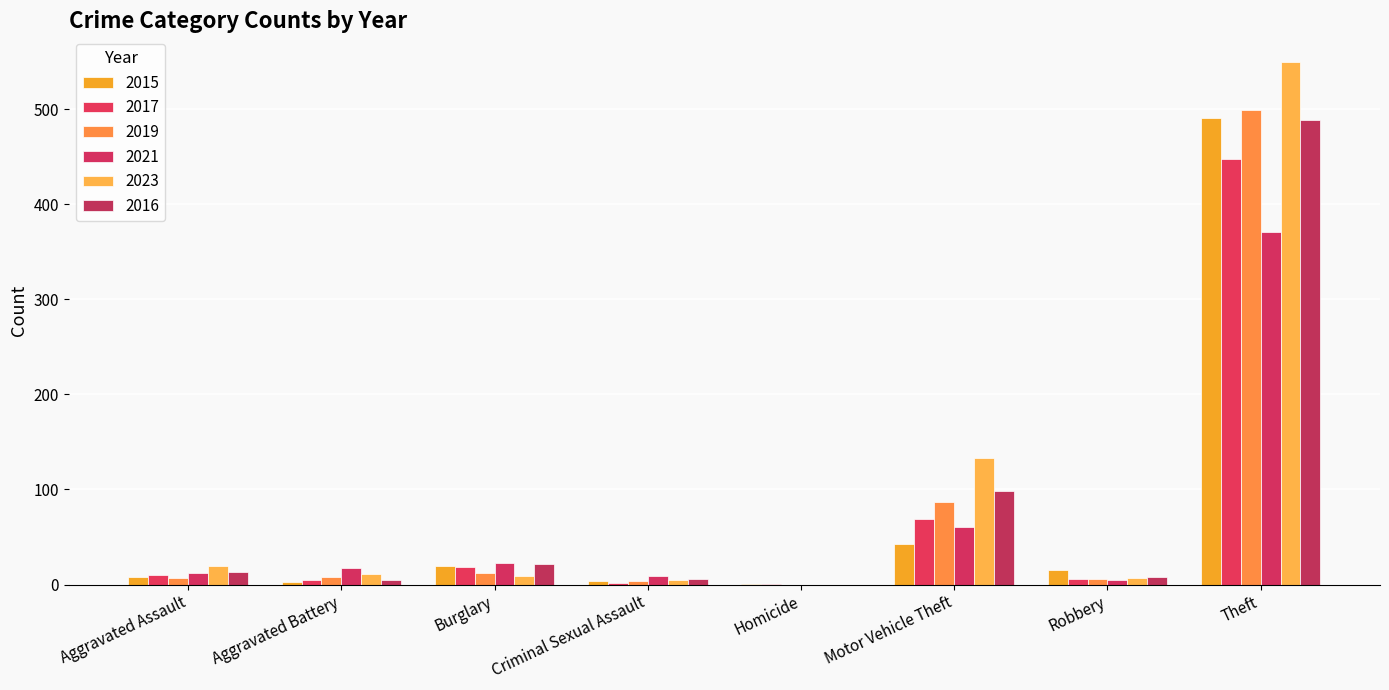

Which category has the highest value in the 2023 series?

Theft